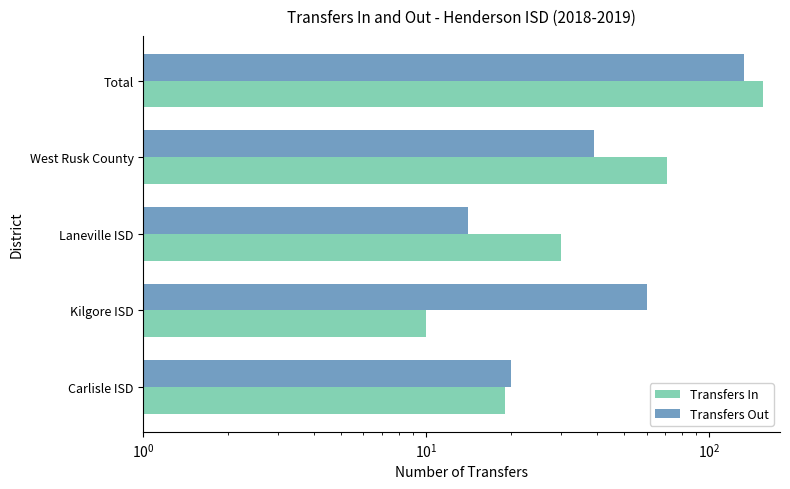

Reading left to right, list all the values displayed in this chart.

Transfers In: 19	10	30	71	155
Transfers Out: 20	60	14	39	133